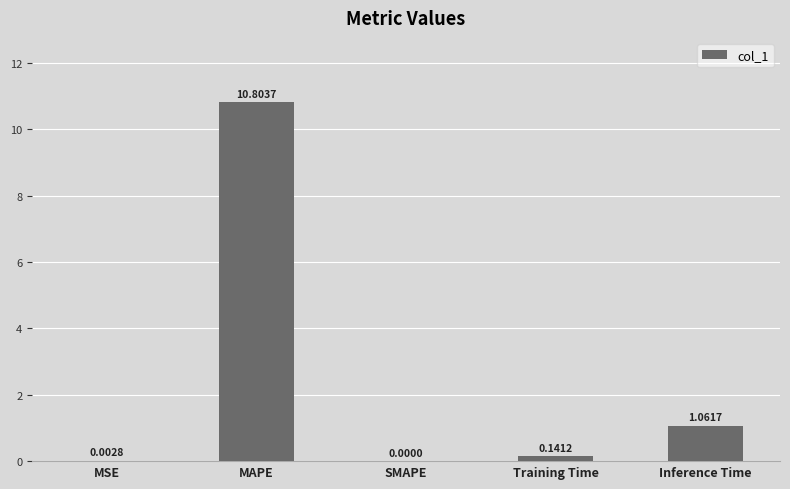

At which category does the chart reach its peak across all series?

MAPE